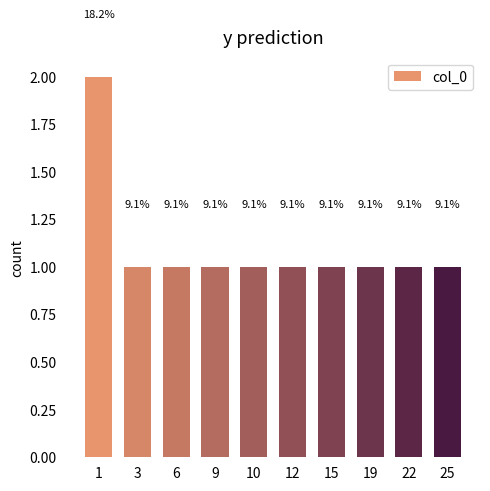

What is the average value?

1